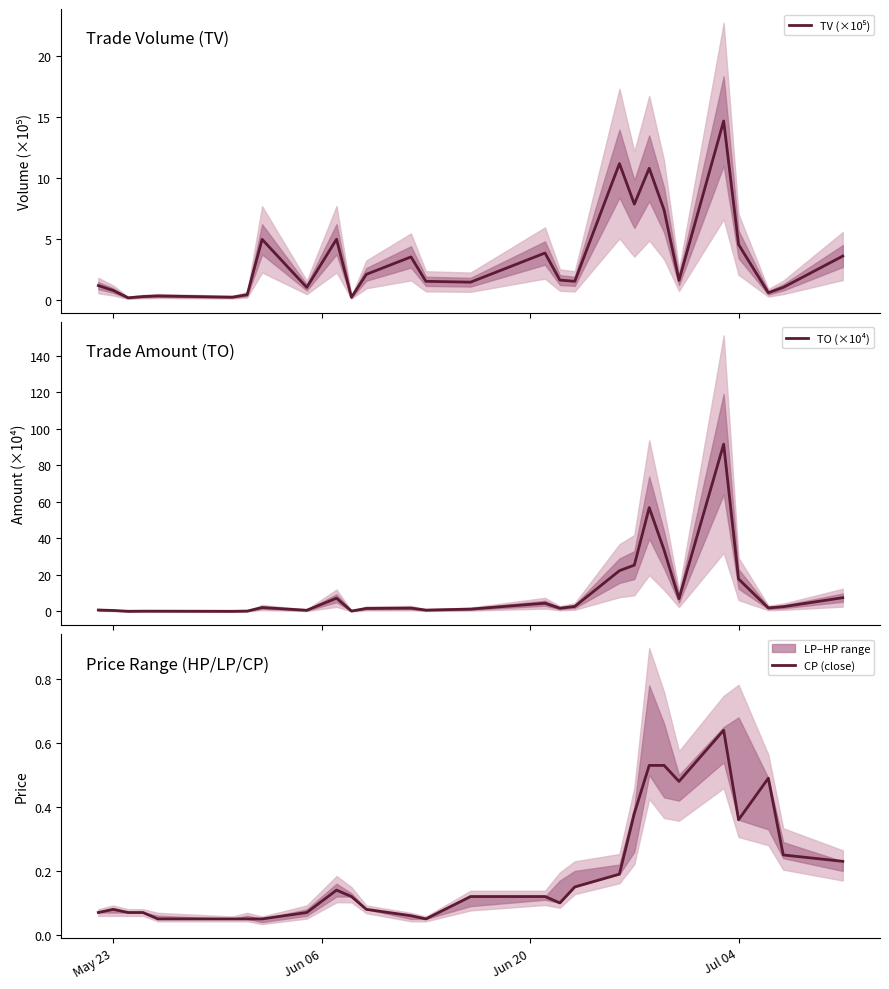

What is the highest value of the TO (×10⁴) series?

91.6